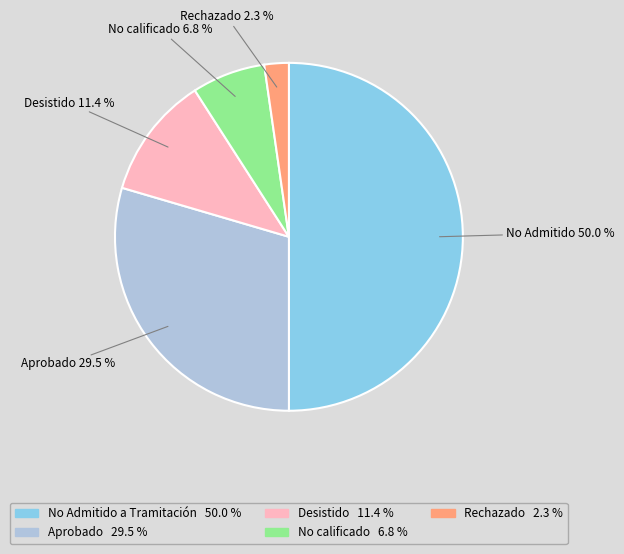

What is the total percentage of Rechazado and No Admitido?

52.3%